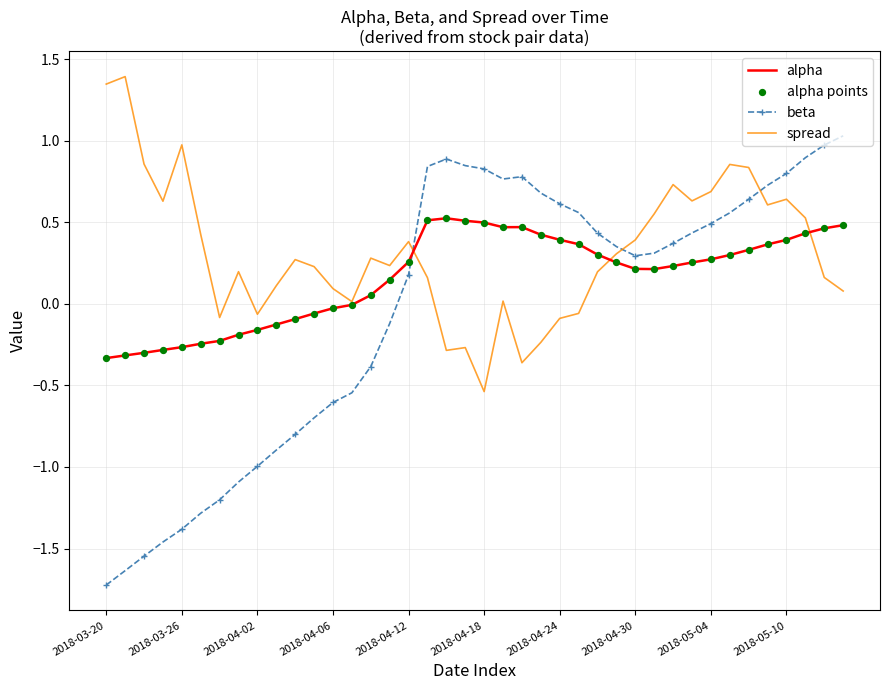

Which series has the largest total across all categories?

spread